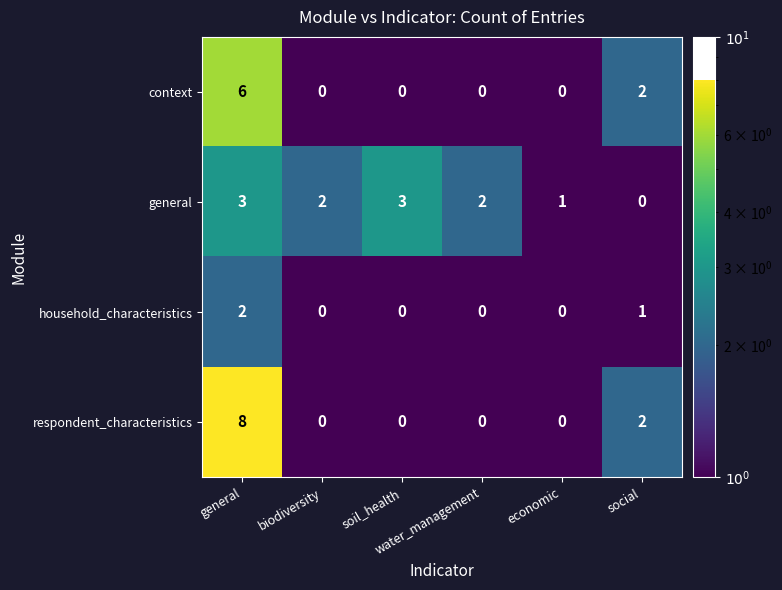

Which series has the widest spread of values?

respondent_characteristics